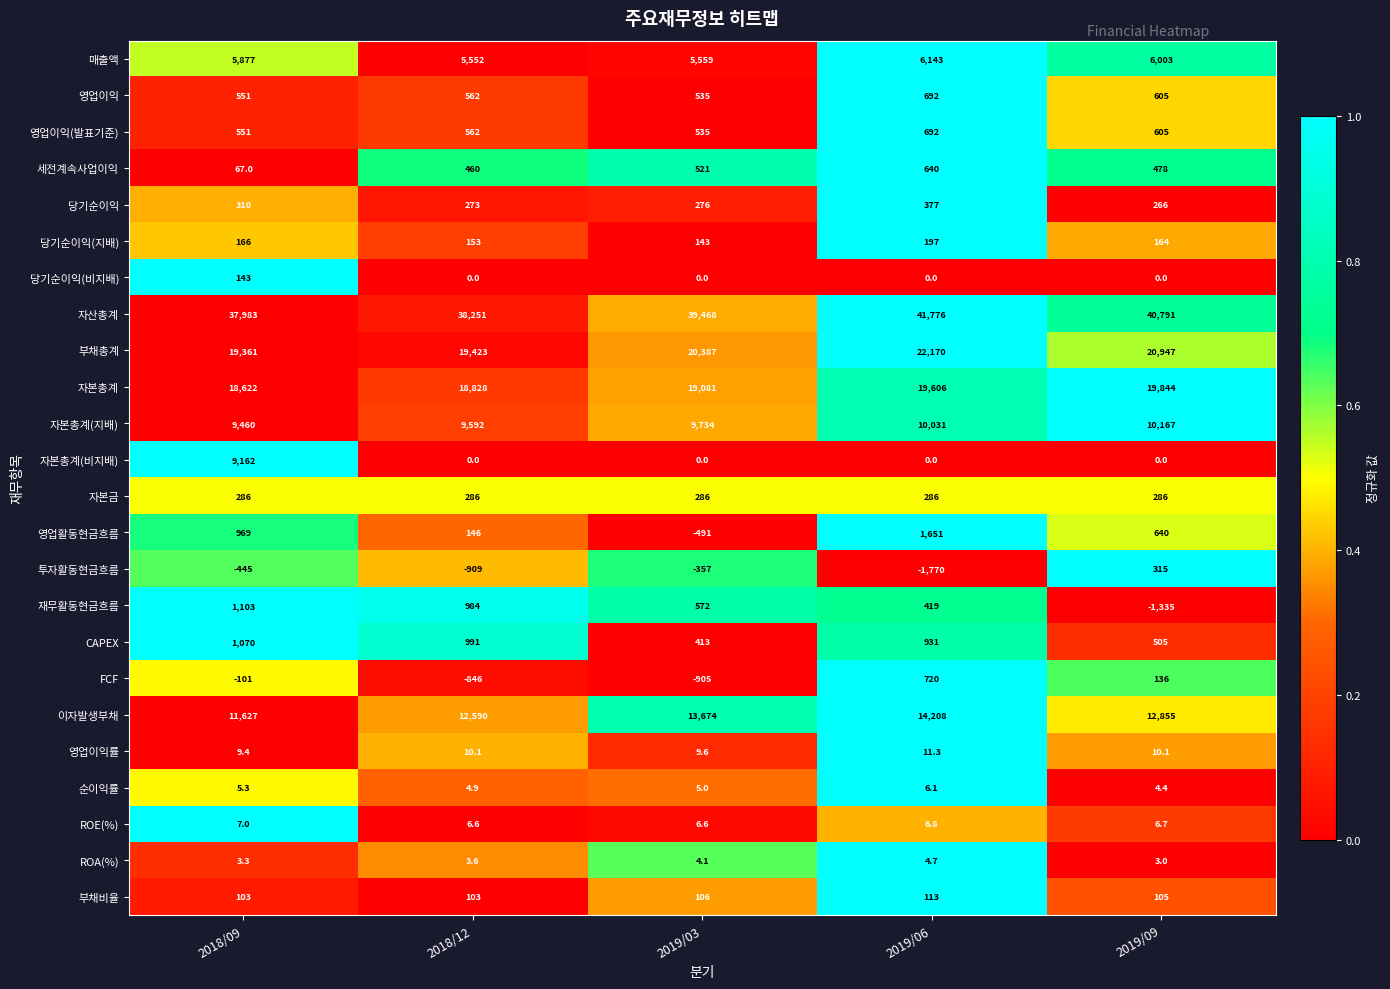

Which series has the largest range (max minus min)?

자본총계(비지배)